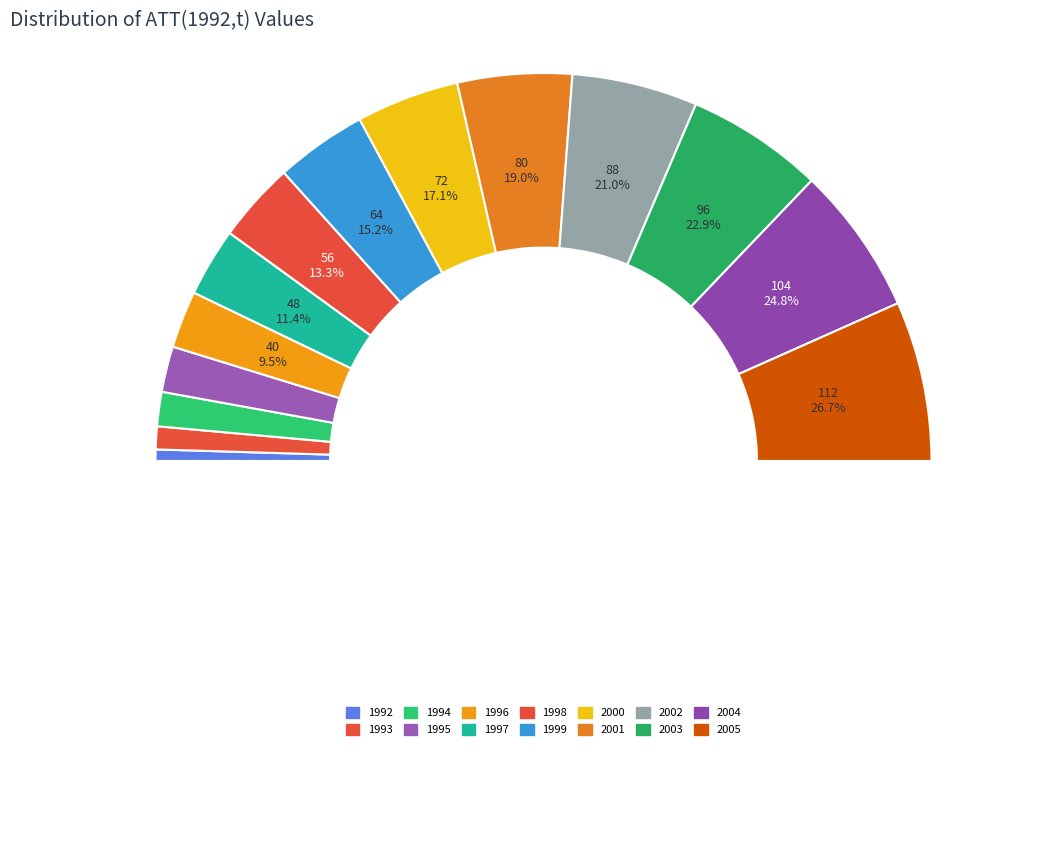

What is the ratio of the value at 2000 to the value at 2004?

0.7